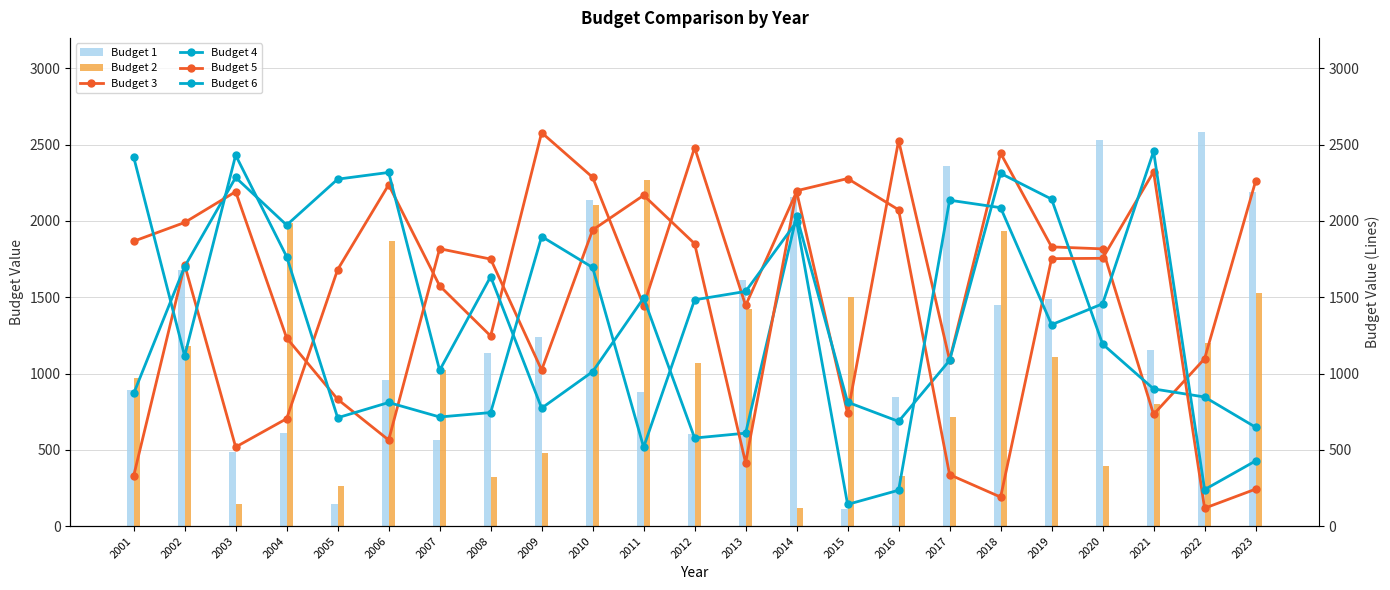

At which label does Budget 5 first exceed 1755?

2001